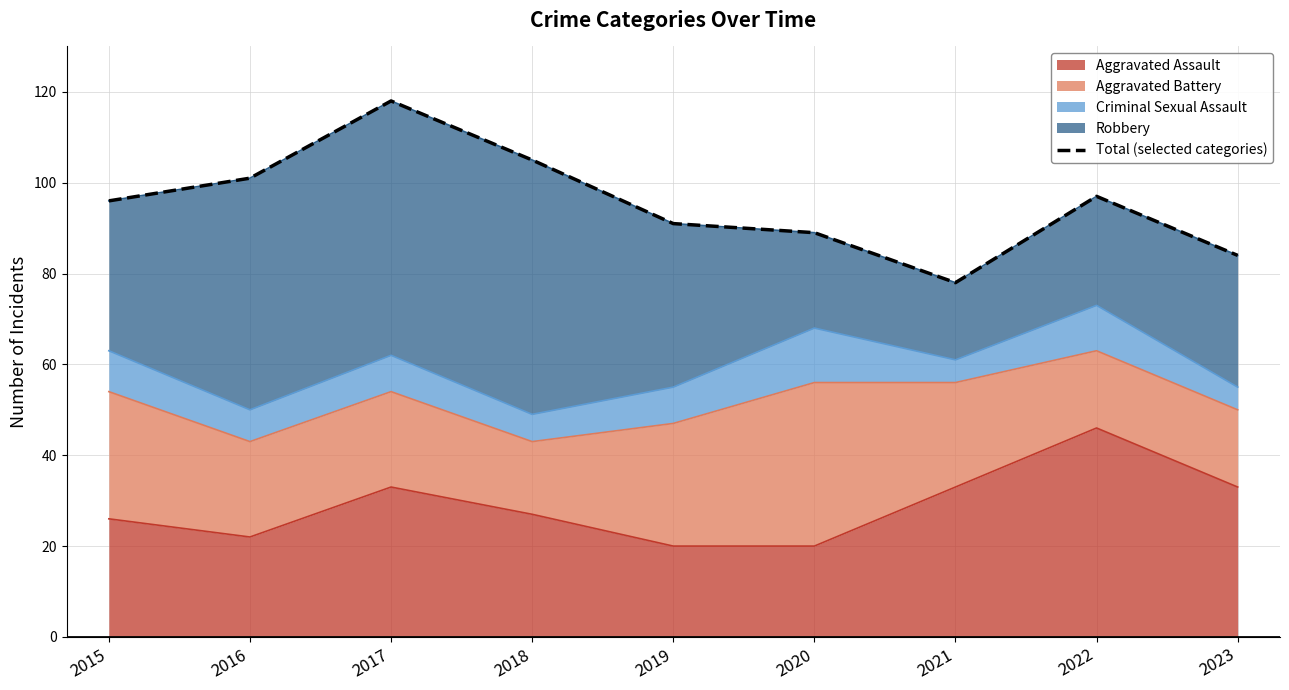

The chart shows a value of 118 at 2017. True or false?

True